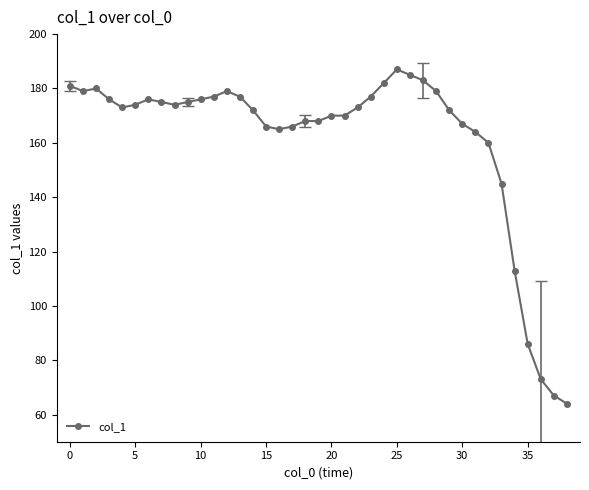

True or false: there are more than 1 points higher than both neighbors.

True